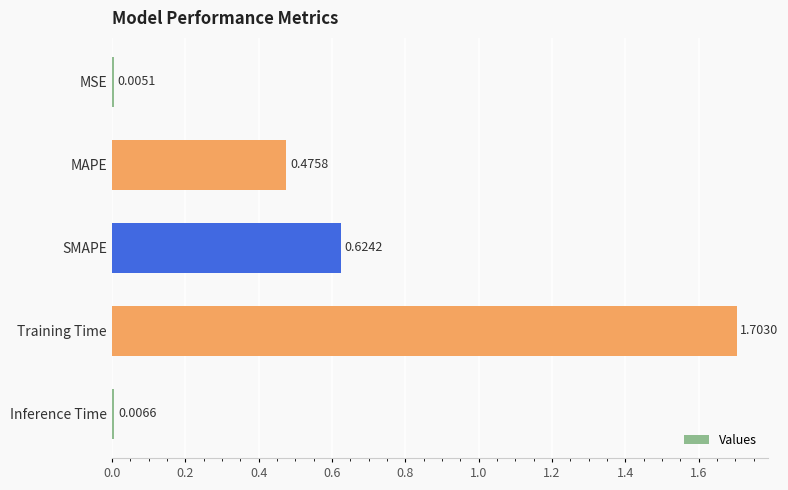

At which category does the chart reach its peak across all series?

Training Time